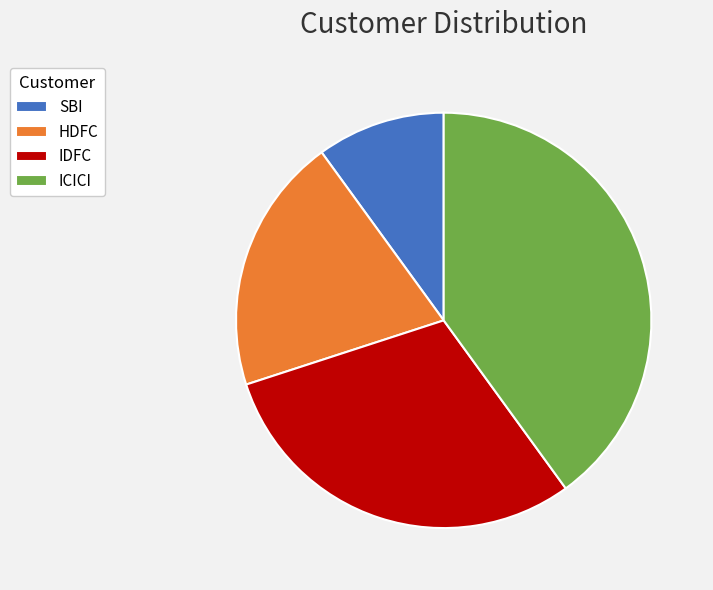

Which slice is the smallest?

SBI